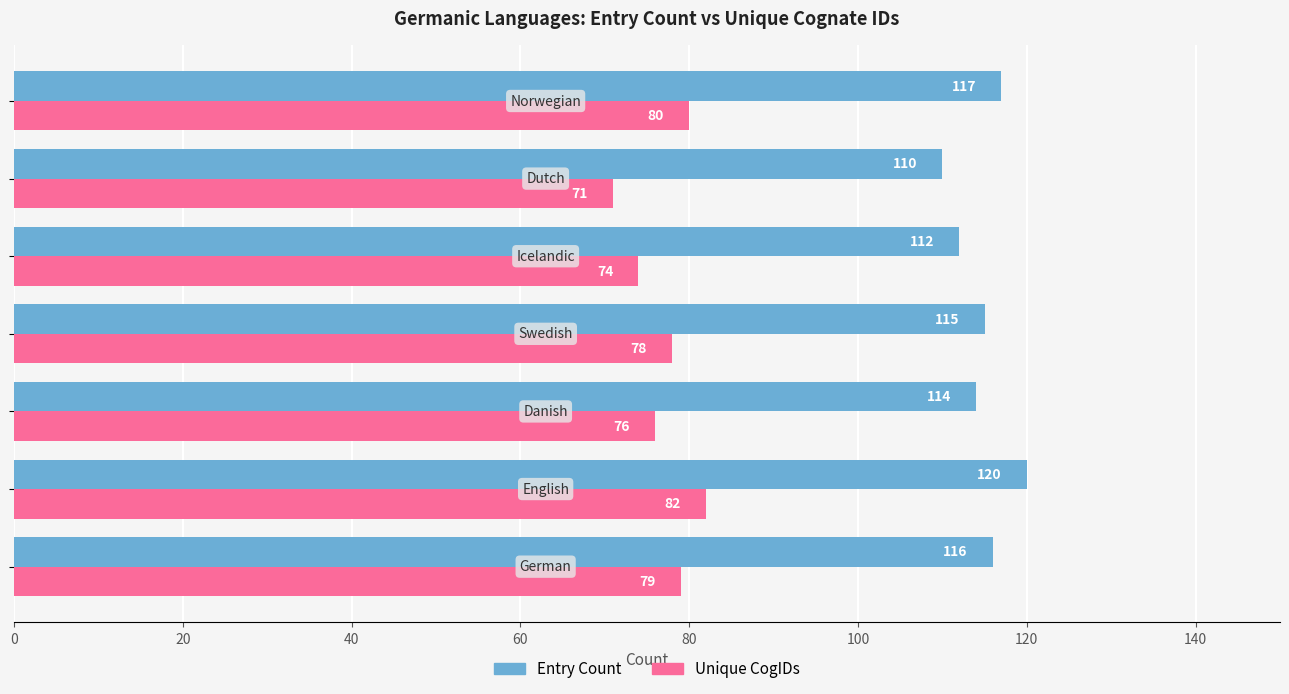

What is the difference between the maximum and second lowest values in the Unique CogIDs series?

8